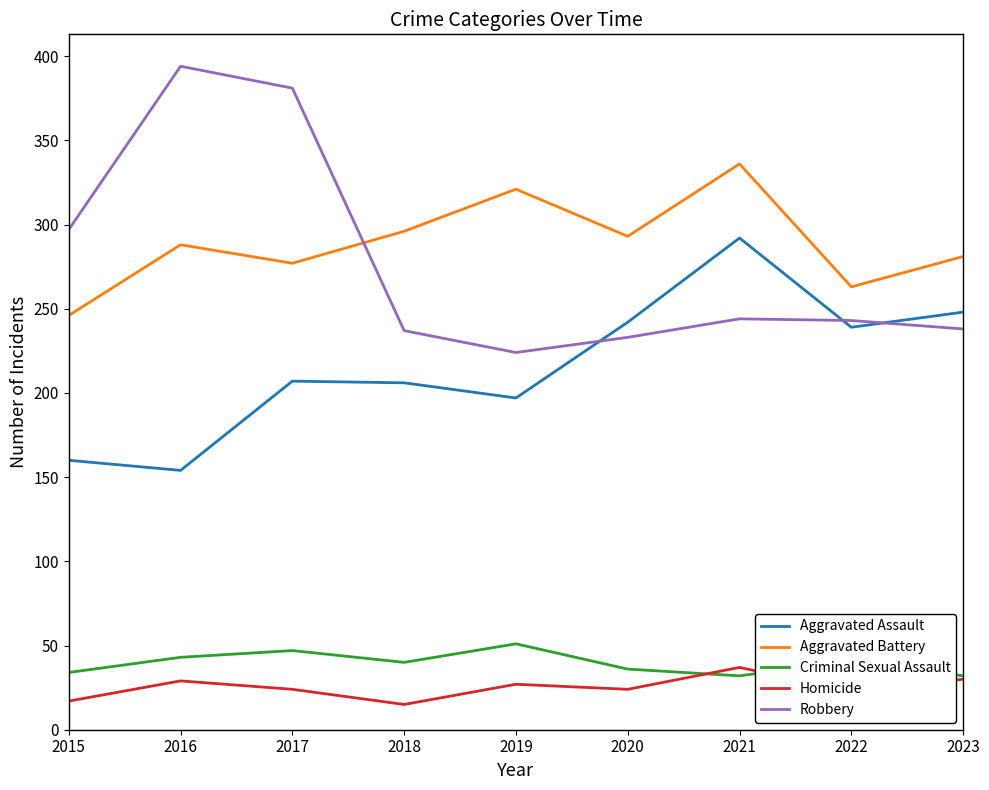

How many categories are shown in the chart?

9